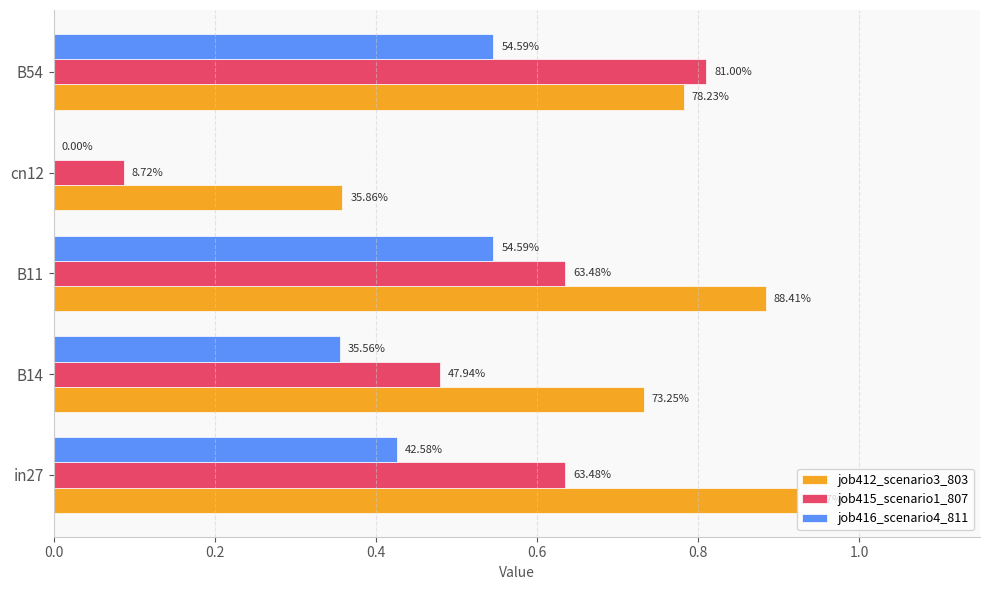

Reading left to right, transcribe all the data shown in this chart.

job412_scenario3_803: 0.9	0.7	0.9	0.4	0.8
job415_scenario1_807: 0.6	0.5	0.6	0.1	0.8
job416_scenario4_811: 0.4	0.4	0.5	0.0	0.5